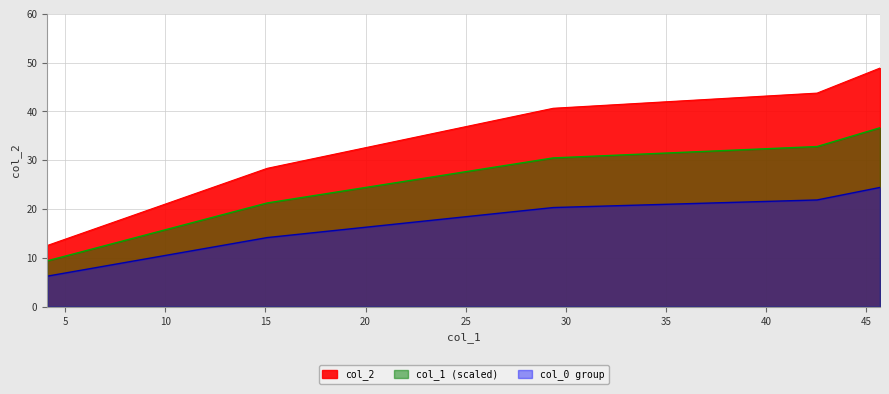

List the labels in order of value, smallest first.

4.112, 15.093, 29.37, 42.538, 45.678